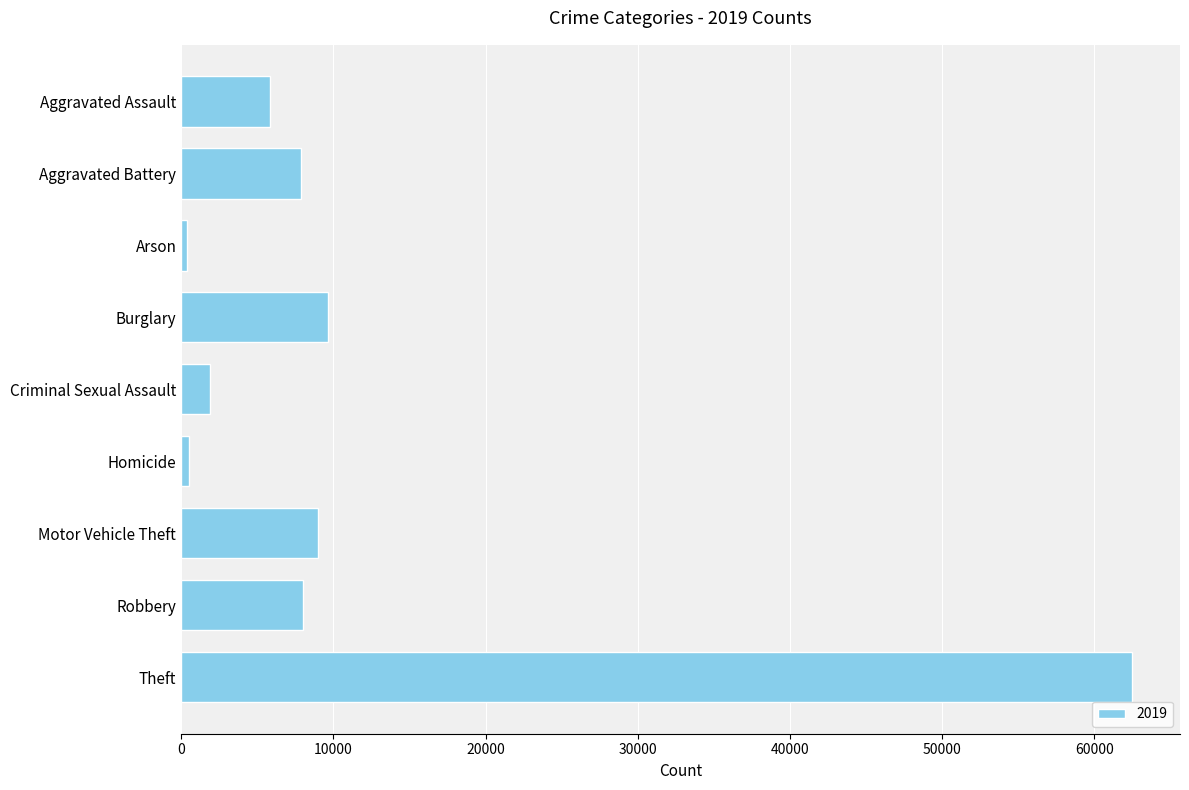

What is the difference between the maximum and minimum values?

62122